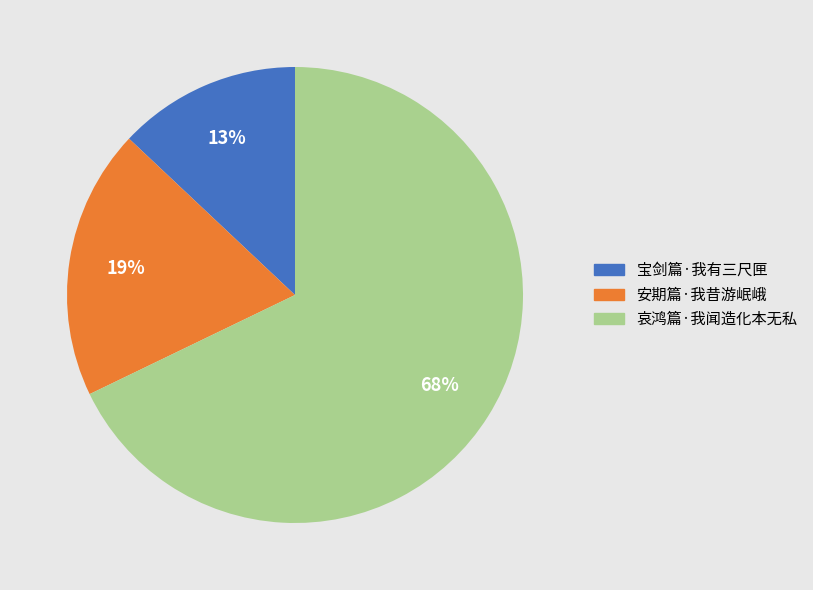

The 哀鸿篇·我闻造化本无私 slice represents 68% of the pie. True or false?

True